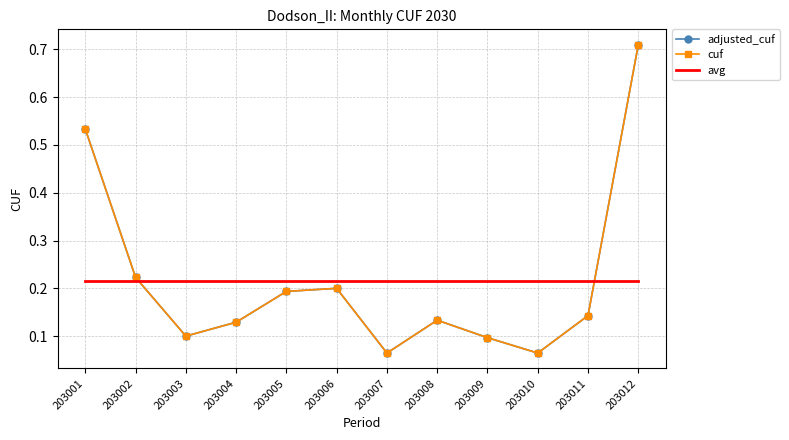

Does the chart have visible grid lines?

Yes